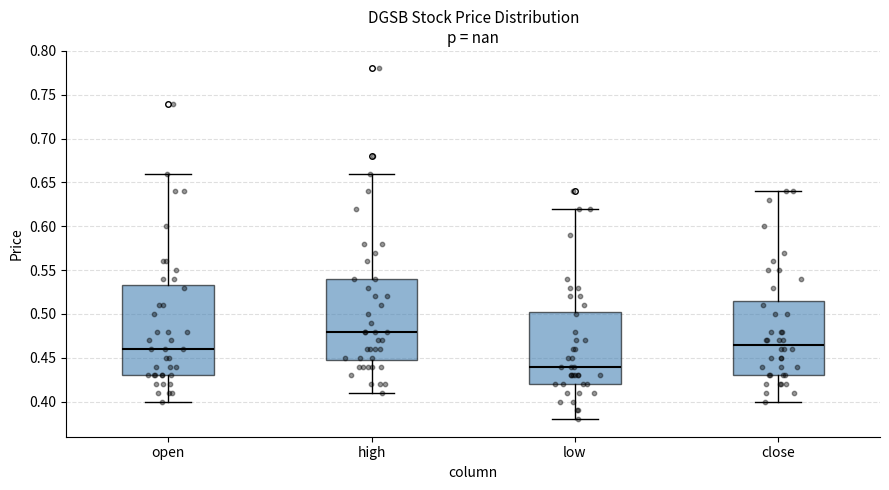

Reading left to right, read every box against the y-axis: the position of its median line, the range the box covers, and the ends of its whiskers. The values are not printed on the chart, so give them approximately, as read against the axis.

open: median 0.460, box 0.430 to 0.535, whiskers 0.400 to 0.660
high: median 0.480, box 0.450 to 0.540, whiskers 0.410 to 0.660
low: median 0.440, box 0.420 to 0.505, whiskers 0.380 to 0.620
close: median 0.465, box 0.430 to 0.515, whiskers 0.400 to 0.640